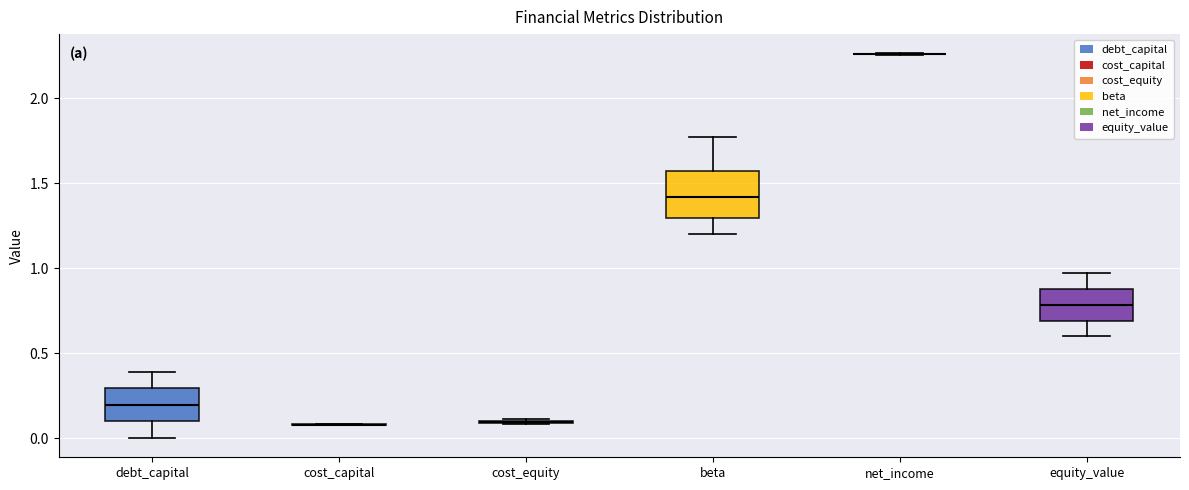

Which box is the tallest, from its lower edge to its upper edge?

beta